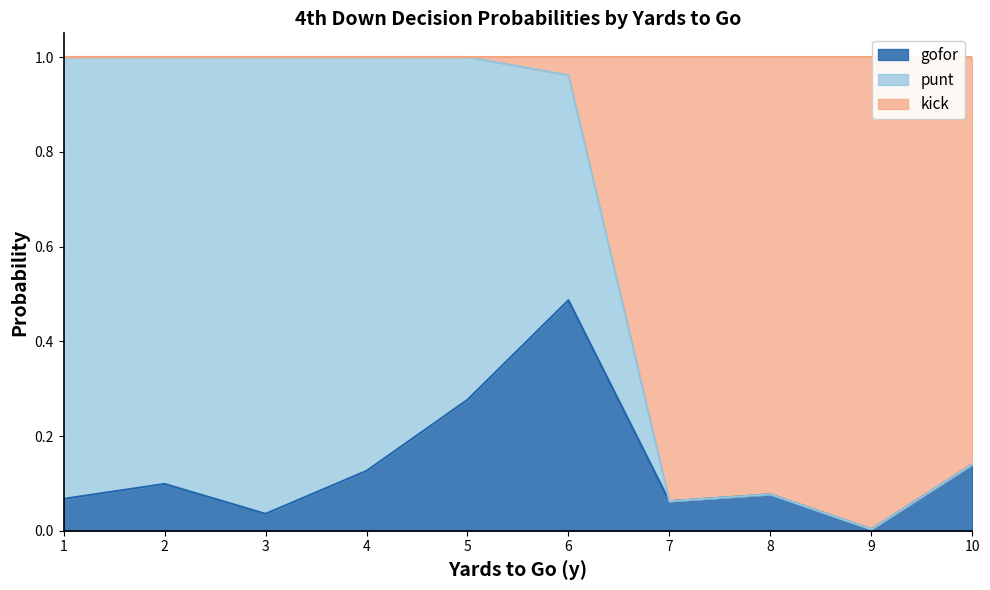

The kick series shows 0.0 at 2. True or false?

True